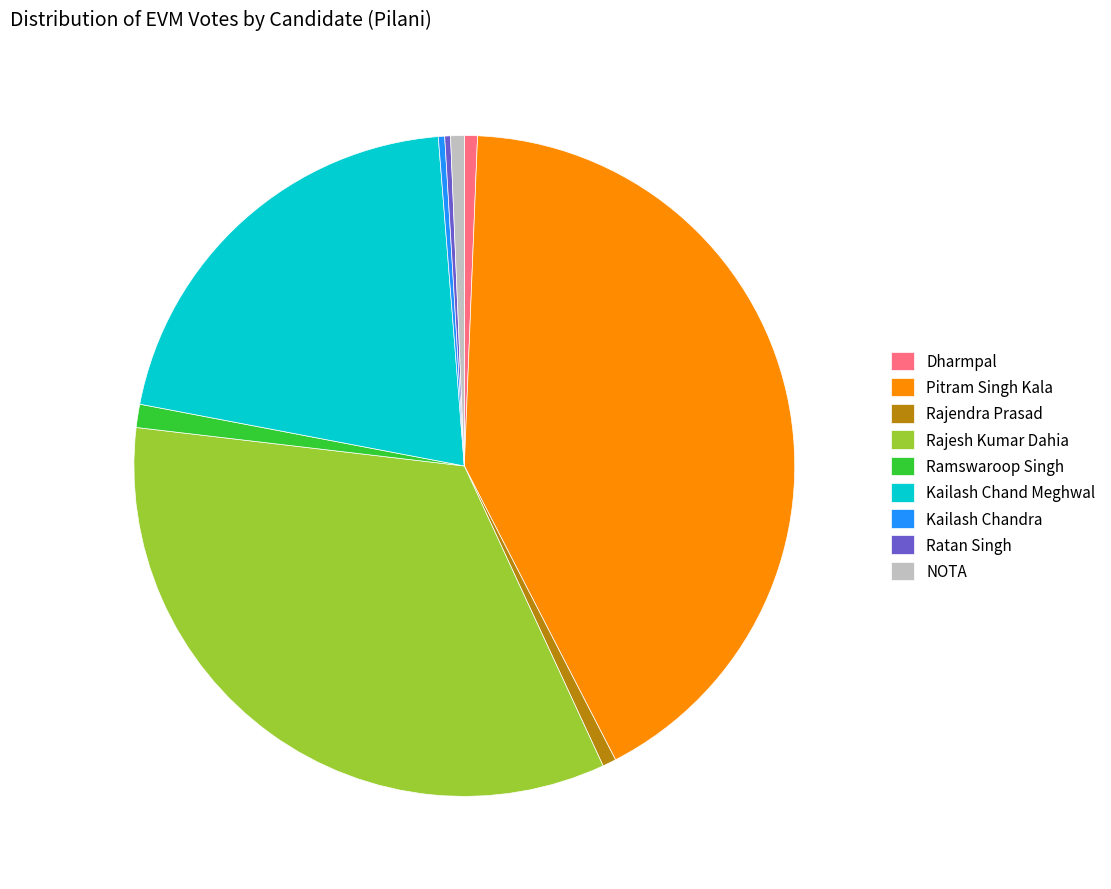

Does Rajesh Kumar Dahia account for over 50% of the chart?

No